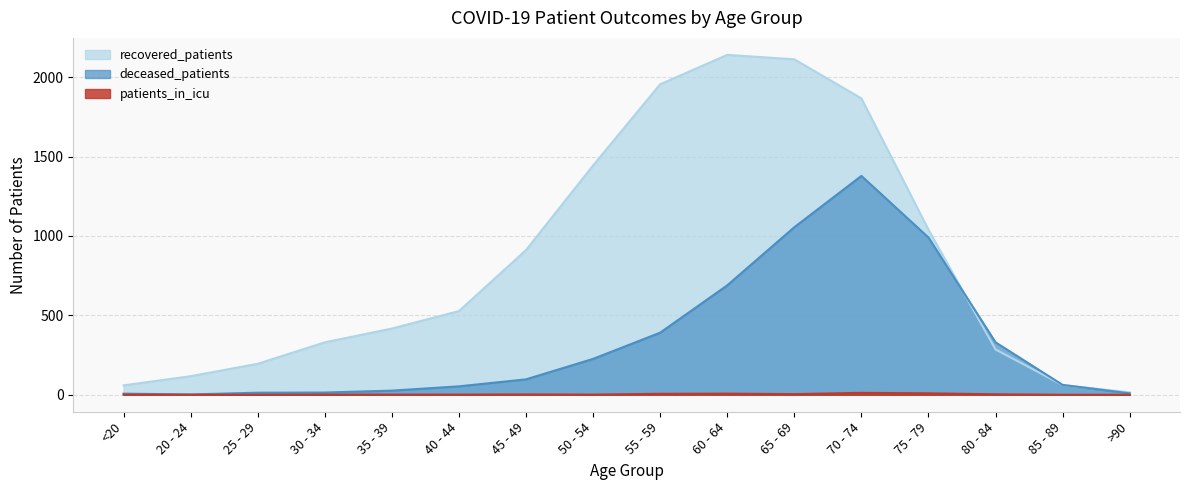

What is the label of the 8th point from the left?

50 - 54